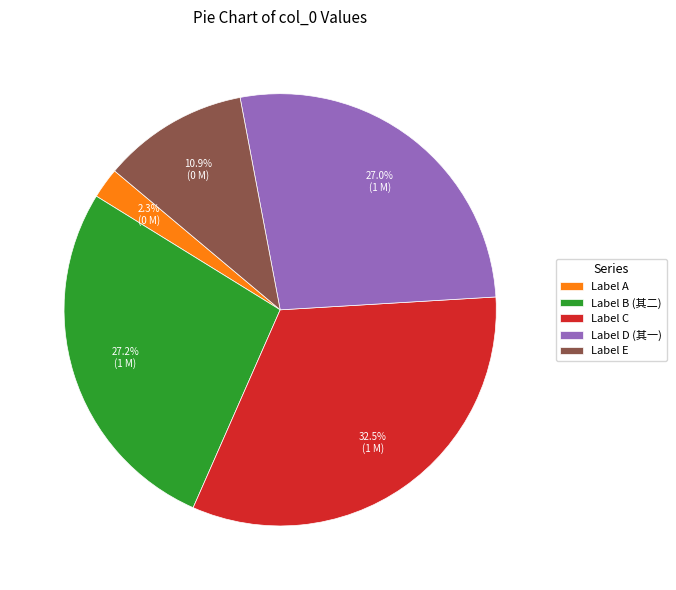

What is the largest slice in the pie chart?

Label C